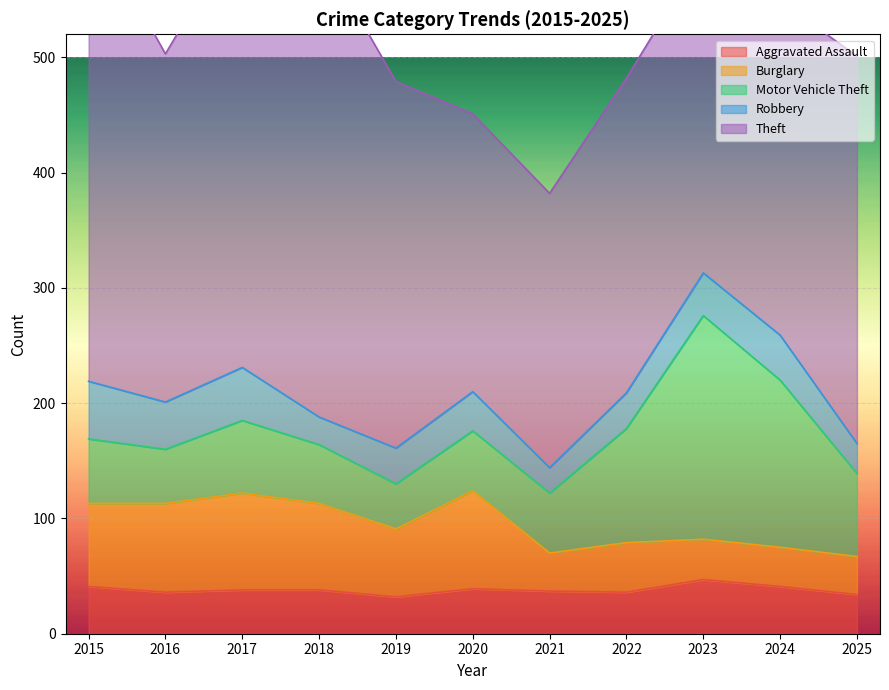

What is the value of the Robbery point at the 7th from the left?

22